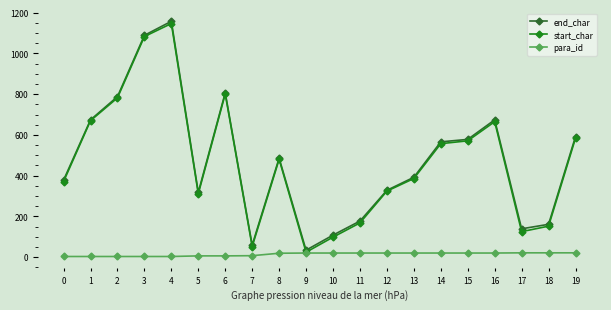

At which category is the sum across all series the highest?

4